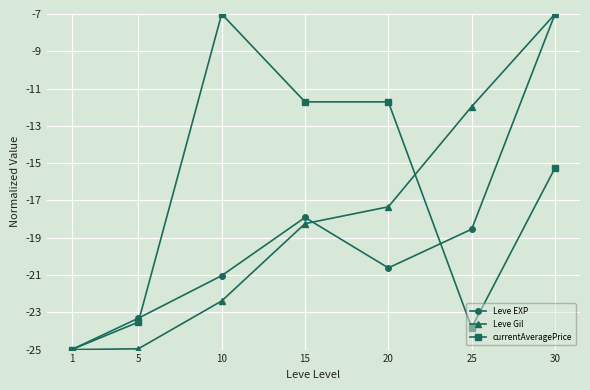

True or false: Leve Gil has a value of -17.3 at 20.

True